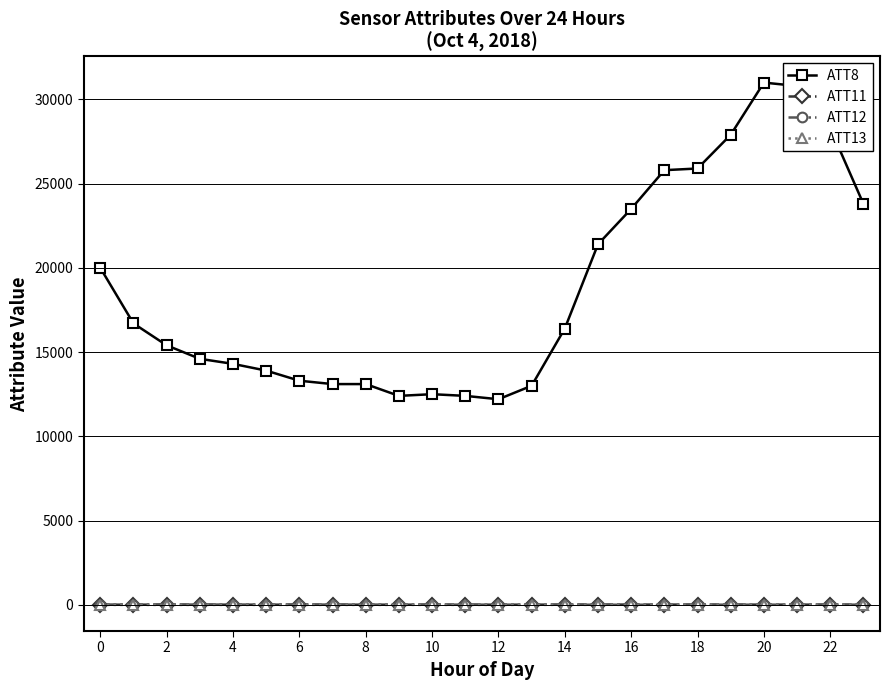

At how many categories does at least one series exceed 26817?

4